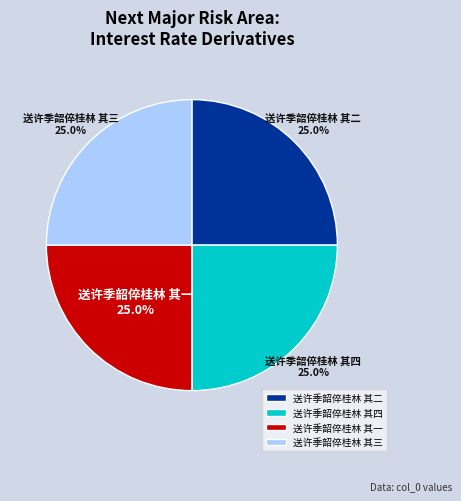

Approximately how many times larger is the value at 送许季韶倅桂林 其一 compared to 送许季韶倅桂林 其三?

1.0